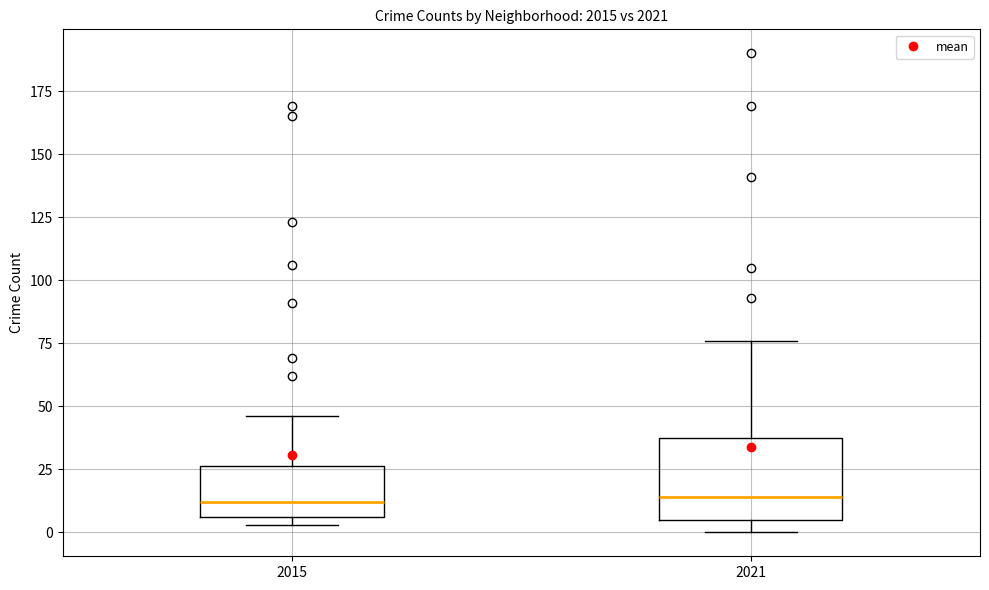

Where is the lower edge of the box at x = 2021 on the y-axis? The values are not printed on the chart, so give them approximately, as read against the axis.

5